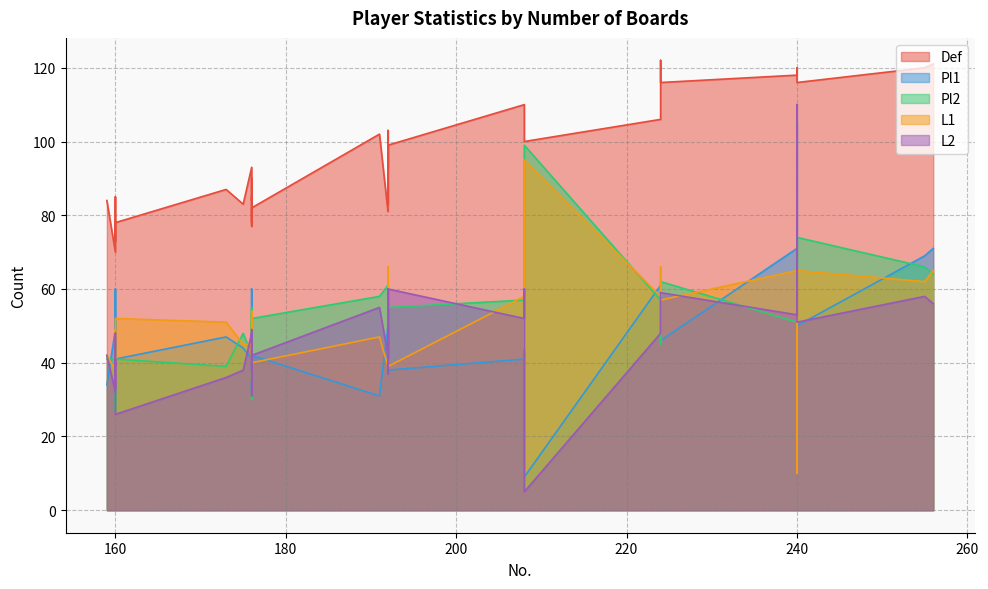

Is the value of Pl2 at 159 greater than the value of Pl1 at 160?

No